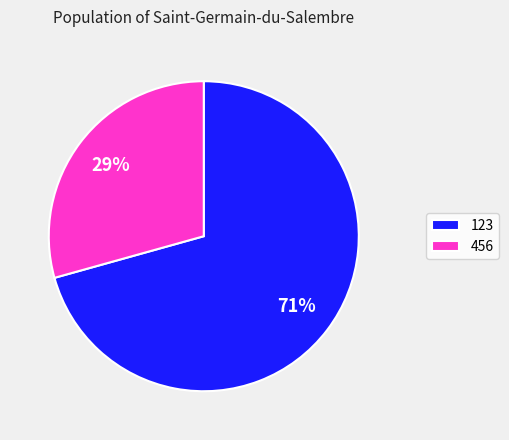

Count the number of slices in the pie.

2